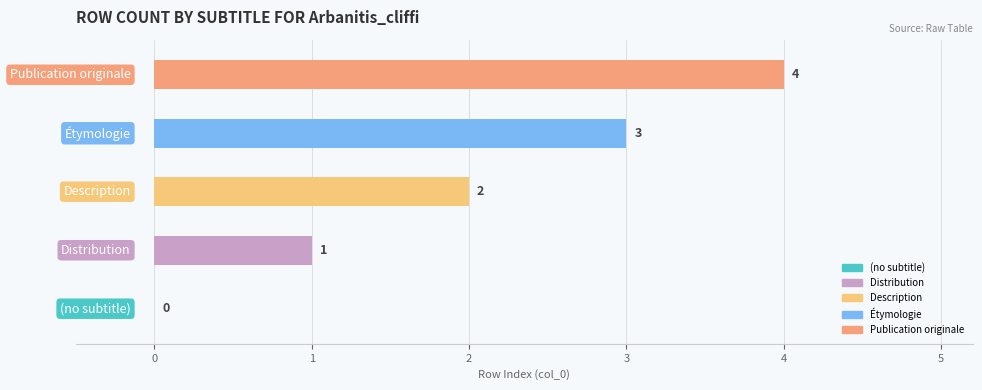

How many values are above zero?

4